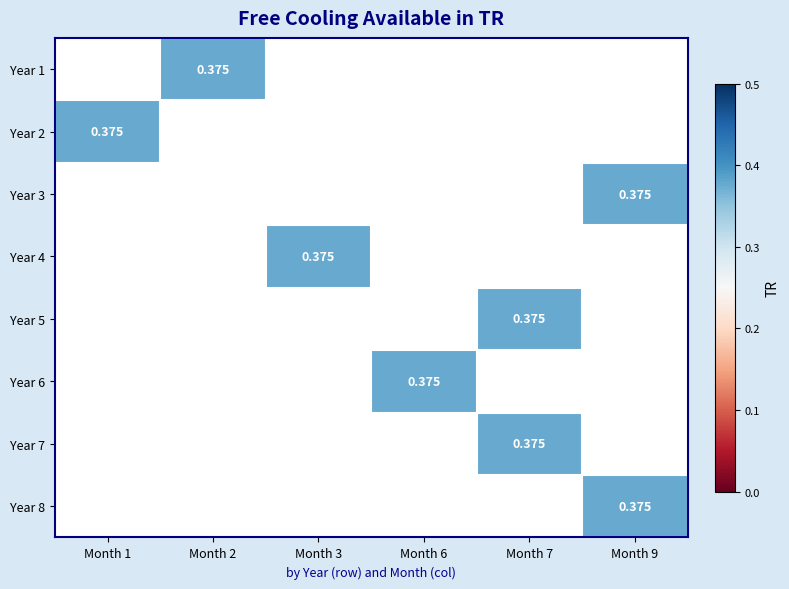

How many values in Year 5 are above zero?

1